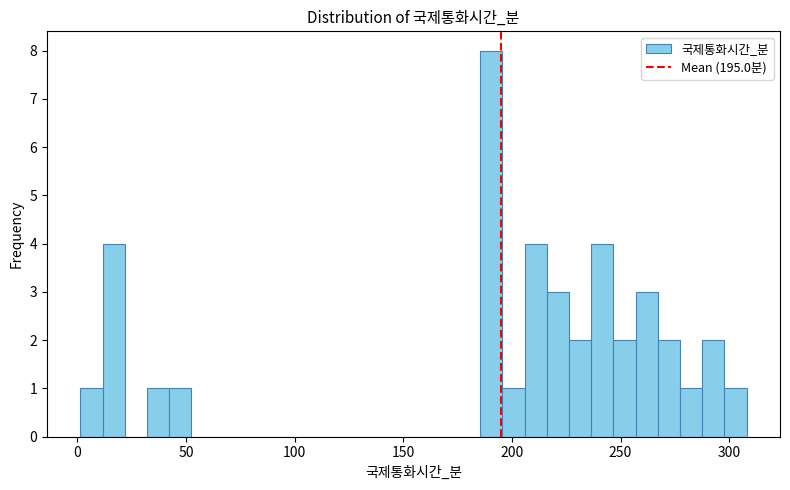

Read against the x-axis, roughly where is the centre of the tallest bar?

190